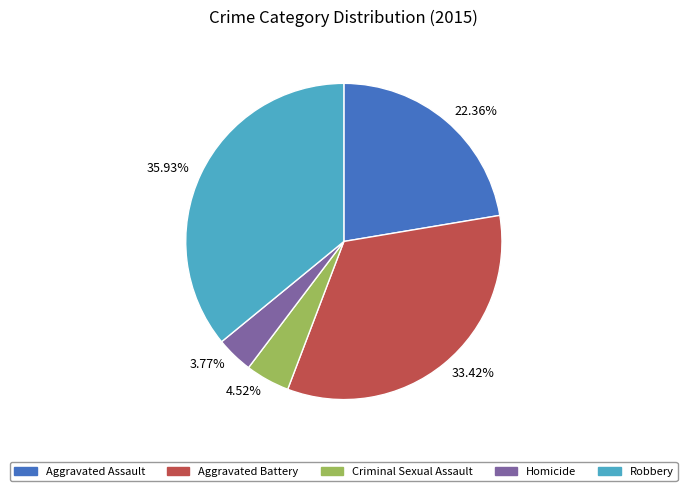

To the nearest percent, what is the average slice percentage?

20%